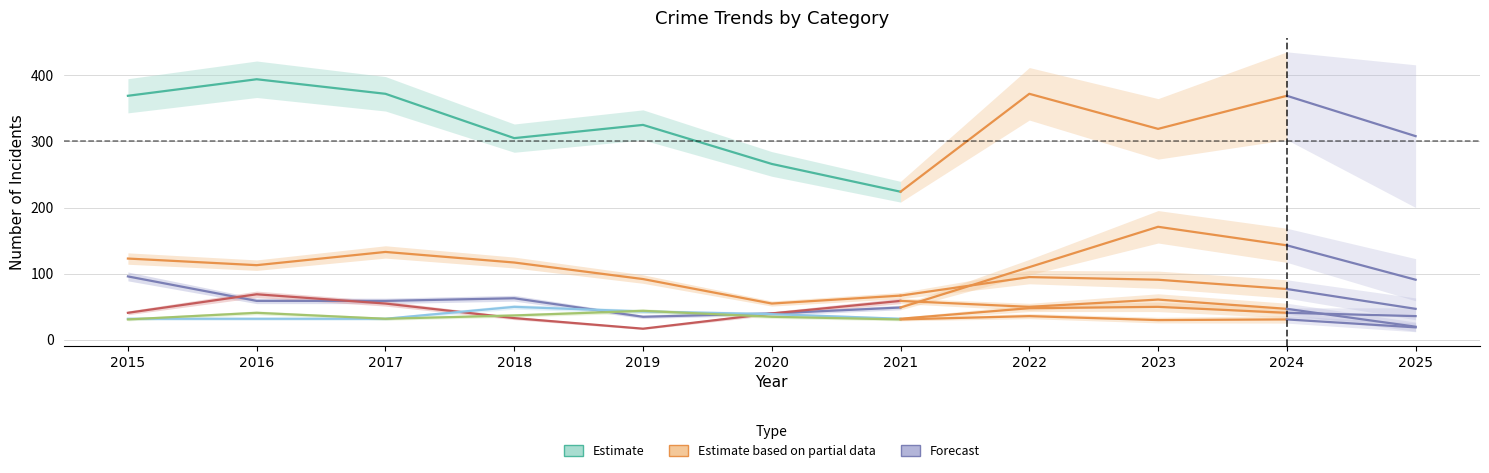

Which series ends up on top after the final intersection of Aggravated Battery and Motor Vehicle Theft?

Motor Vehicle Theft